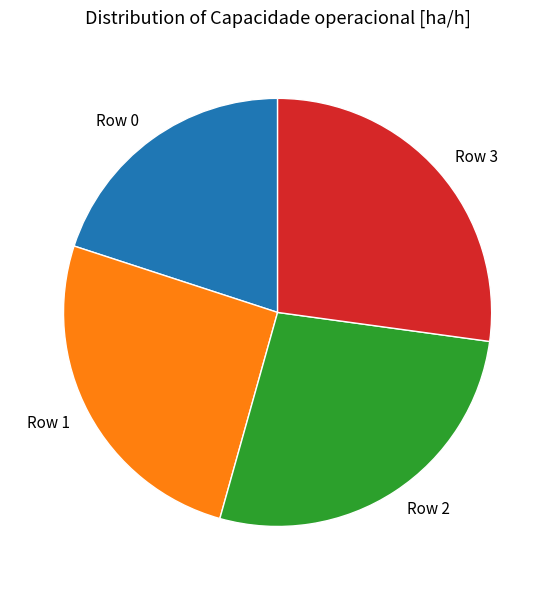

Which category has the smallest portion of the pie?

Row 0